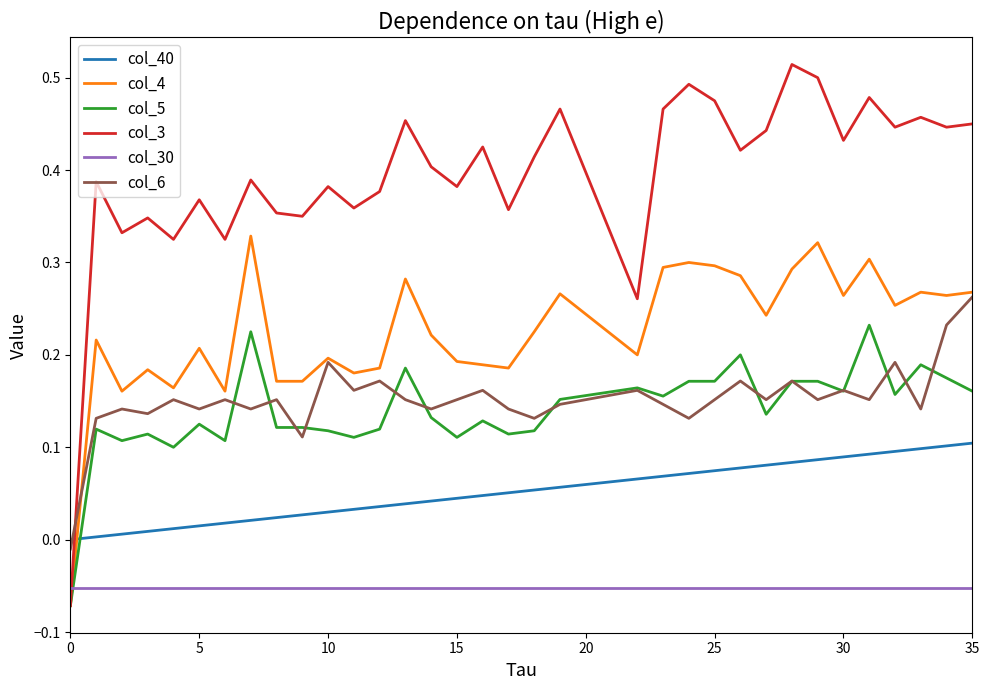

List the series in order of their peak value, lowest first.

col_30, col_40, col_5, col_6, col_4, col_3